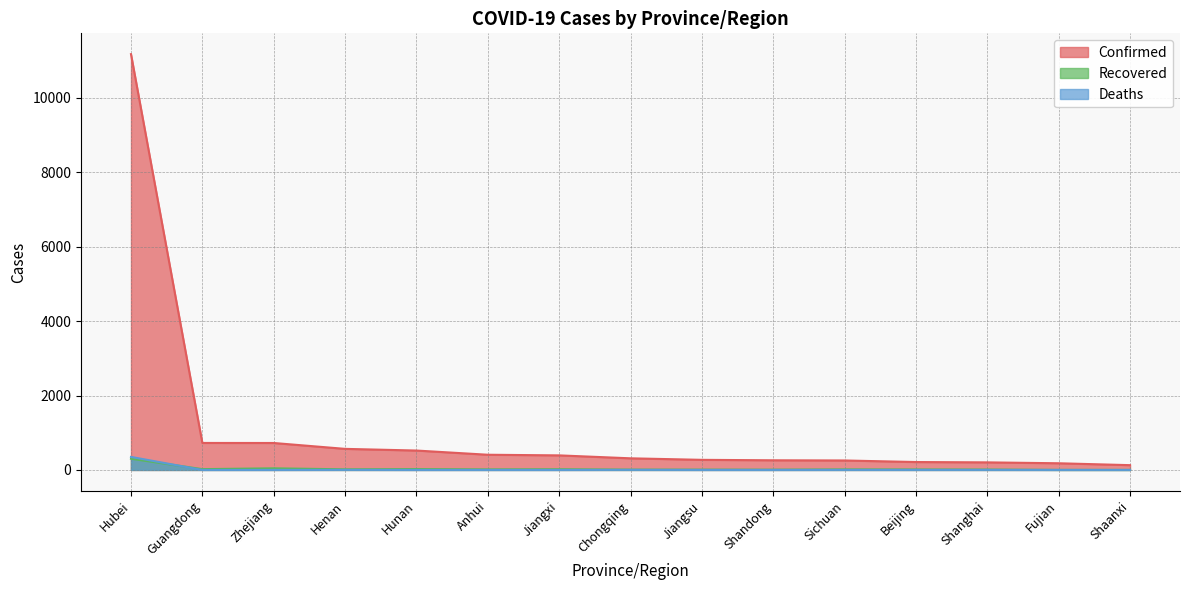

True or false: Deaths has more than 1 points higher than both neighbors.

True